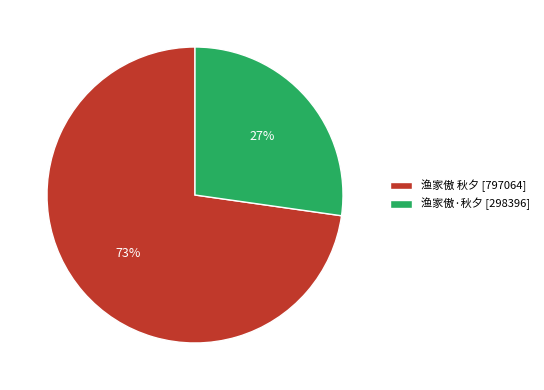

The 渔家傲·秋夕 slice represents 27% of the pie. True or false?

True